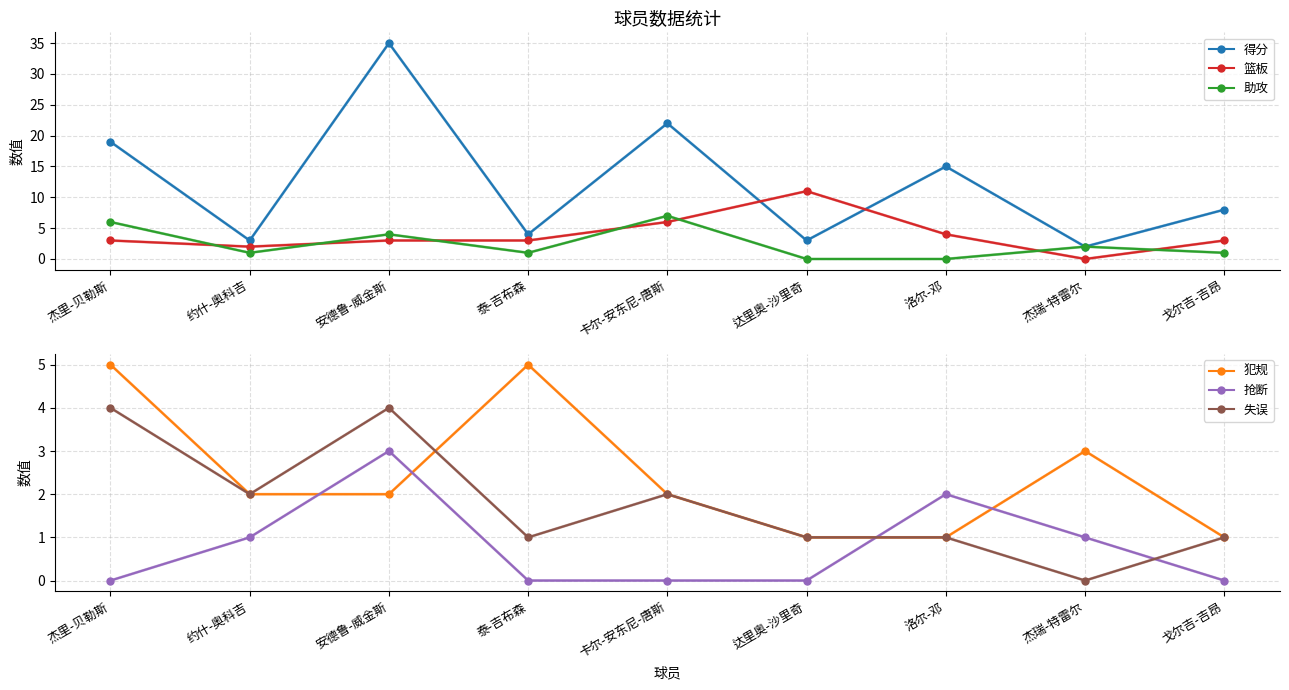

Rank the series by their maximum value, from highest to lowest.

得分, 篮板, 助攻, 犯规, 失误, 抢断